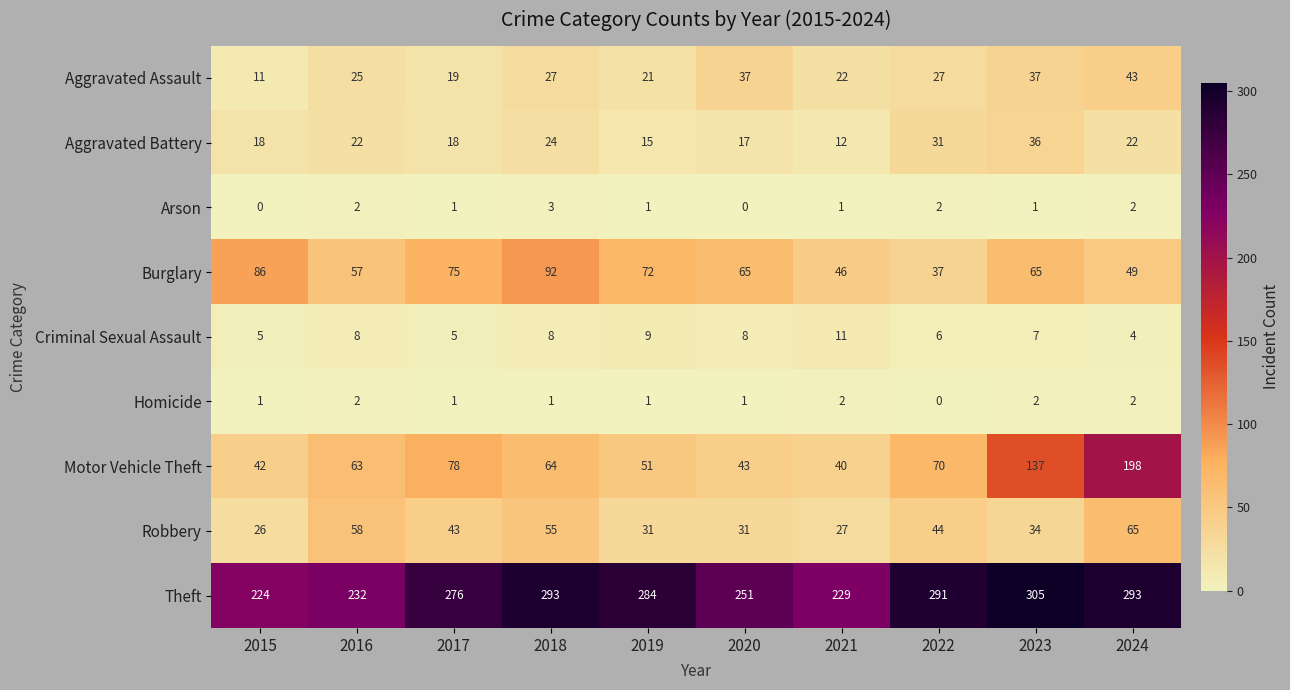

What is the maximum value shown in the chart?

305